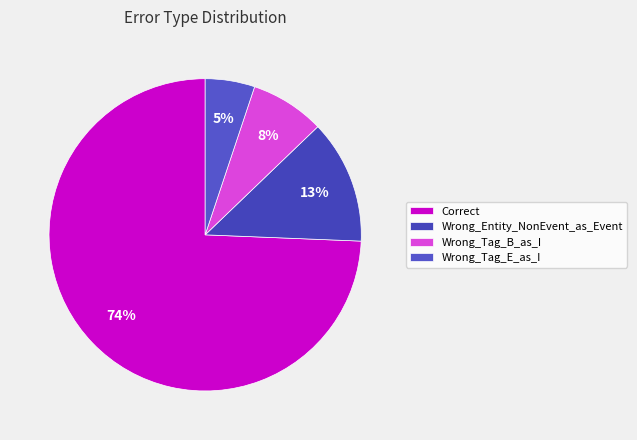

Count the number of slices in the pie.

4